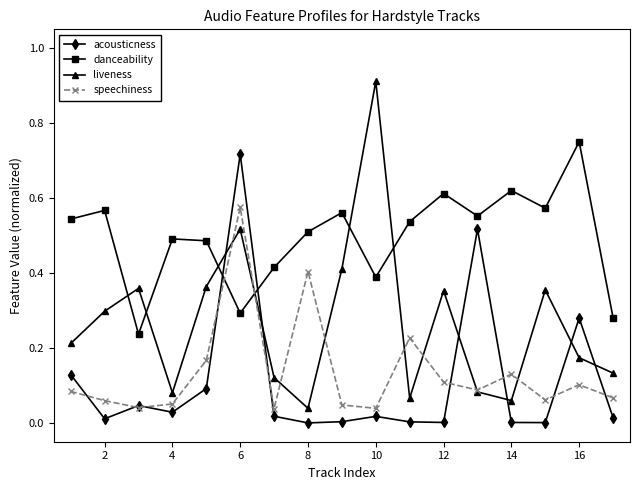

After their last crossing, which series has the higher values: danceability or speechiness?

danceability